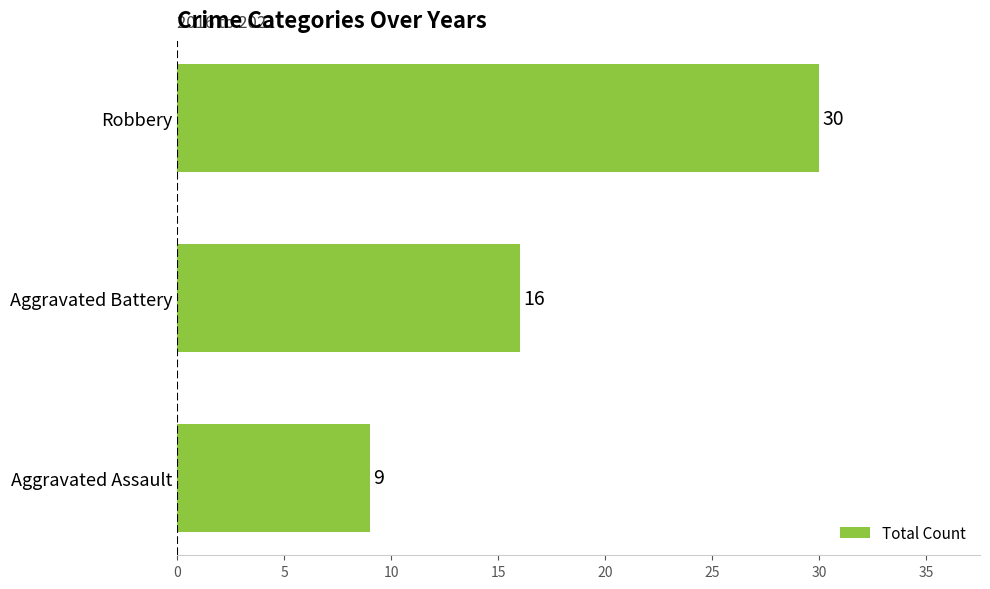

Approximately how many times larger is the value at Aggravated Battery compared to Robbery?

0.5